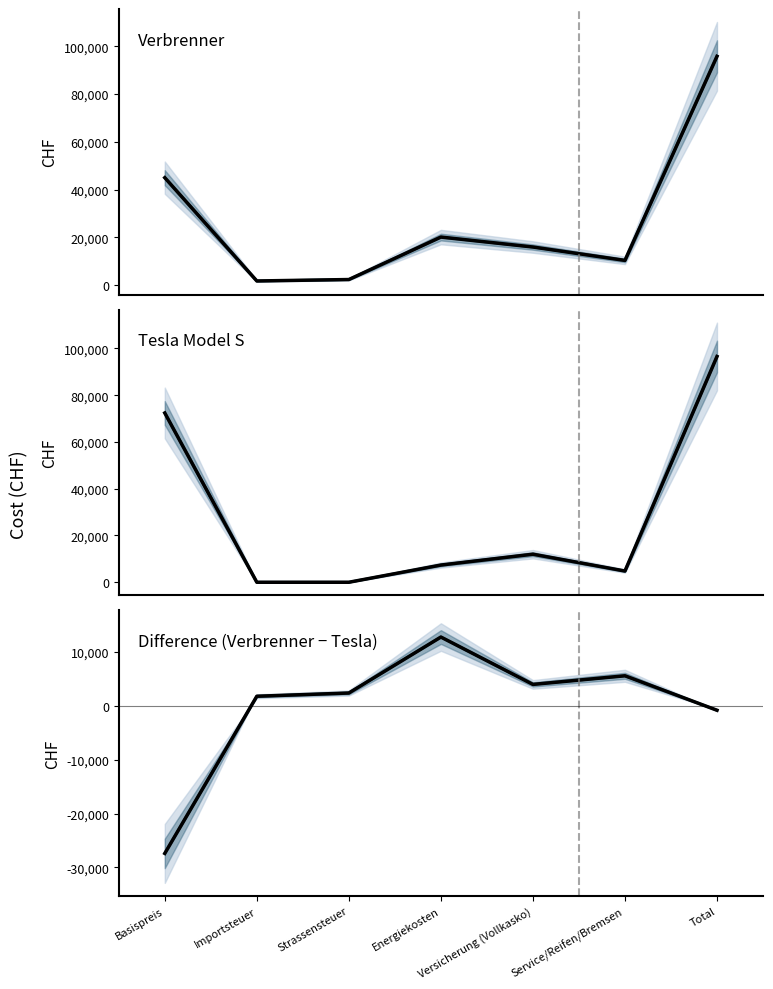

Rank the series at Versicherung (Vollkasko) from highest to lowest value.

Verbrenner, Tesla Model S, Tesla Model S (main), Difference (dark), Difference